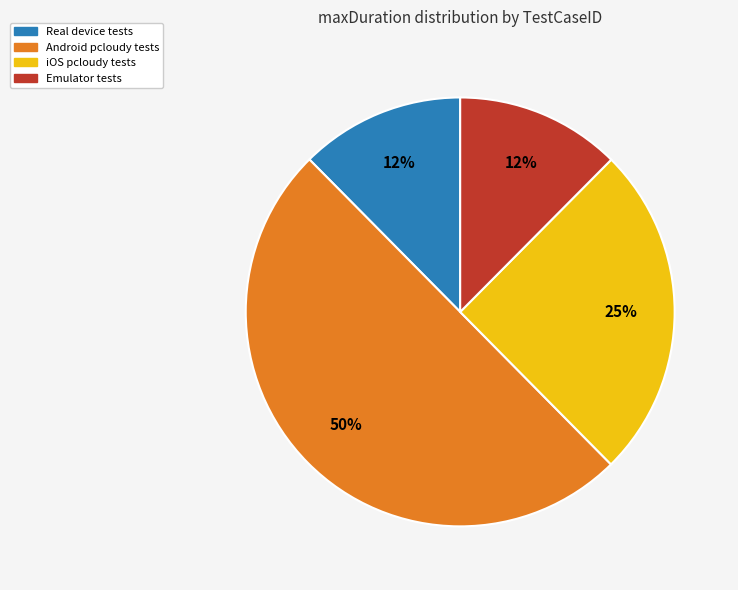

To the nearest percent, what is the average slice percentage?

25%